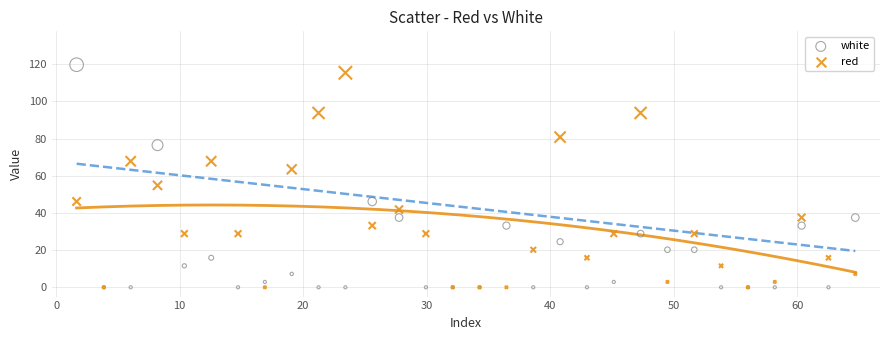

Which series has the largest Y range (max minus min)?

white